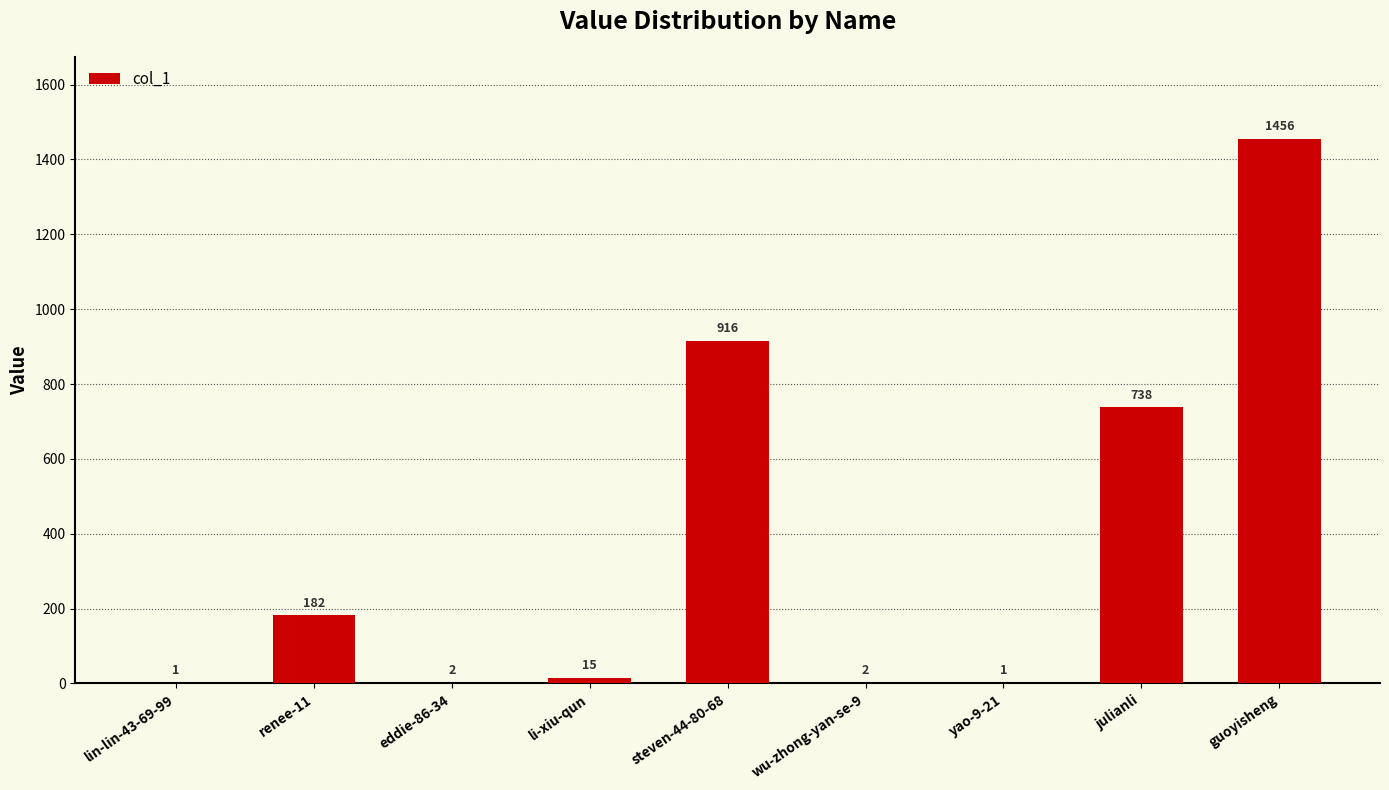

Reading left to right, list all the values displayed in this chart.

1	182	2	15	916	2	1	738	1456